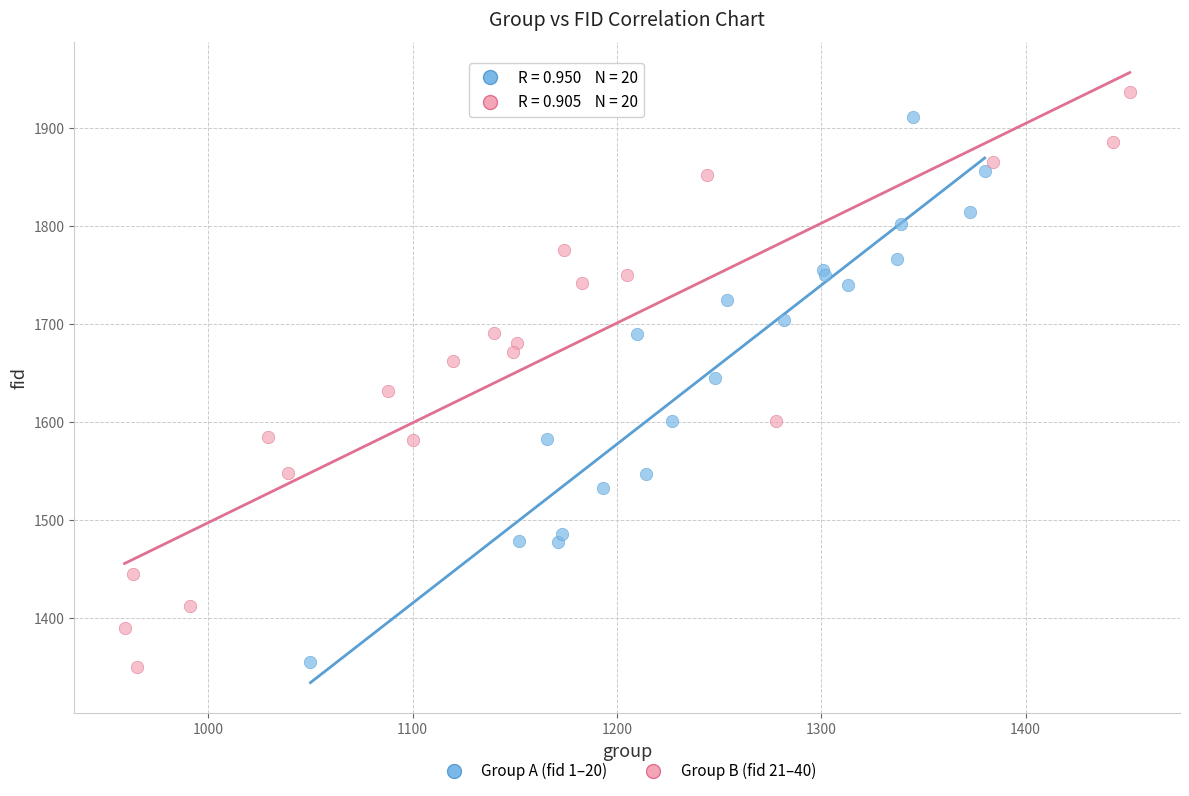

Which series has the widest spread of Y values?

Group B (fid 21–40)